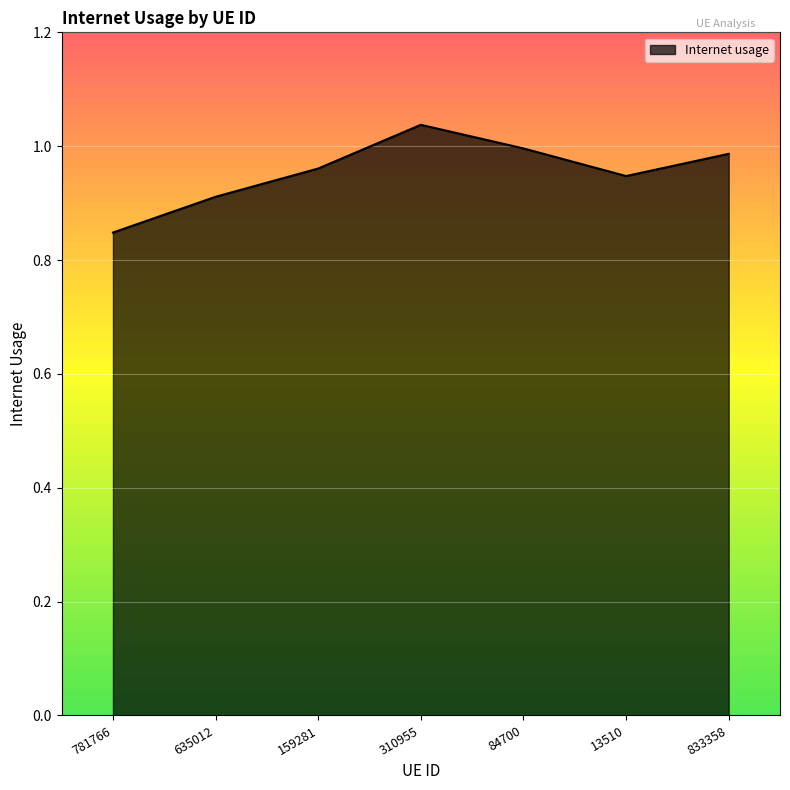

Count the number of data series in this chart.

1